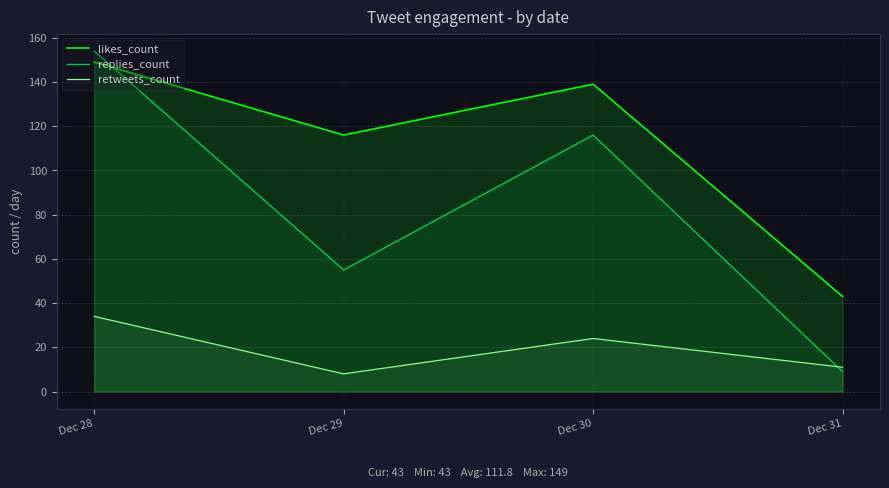

Is it true that retweets_count equals 34 at Dec 28?

True